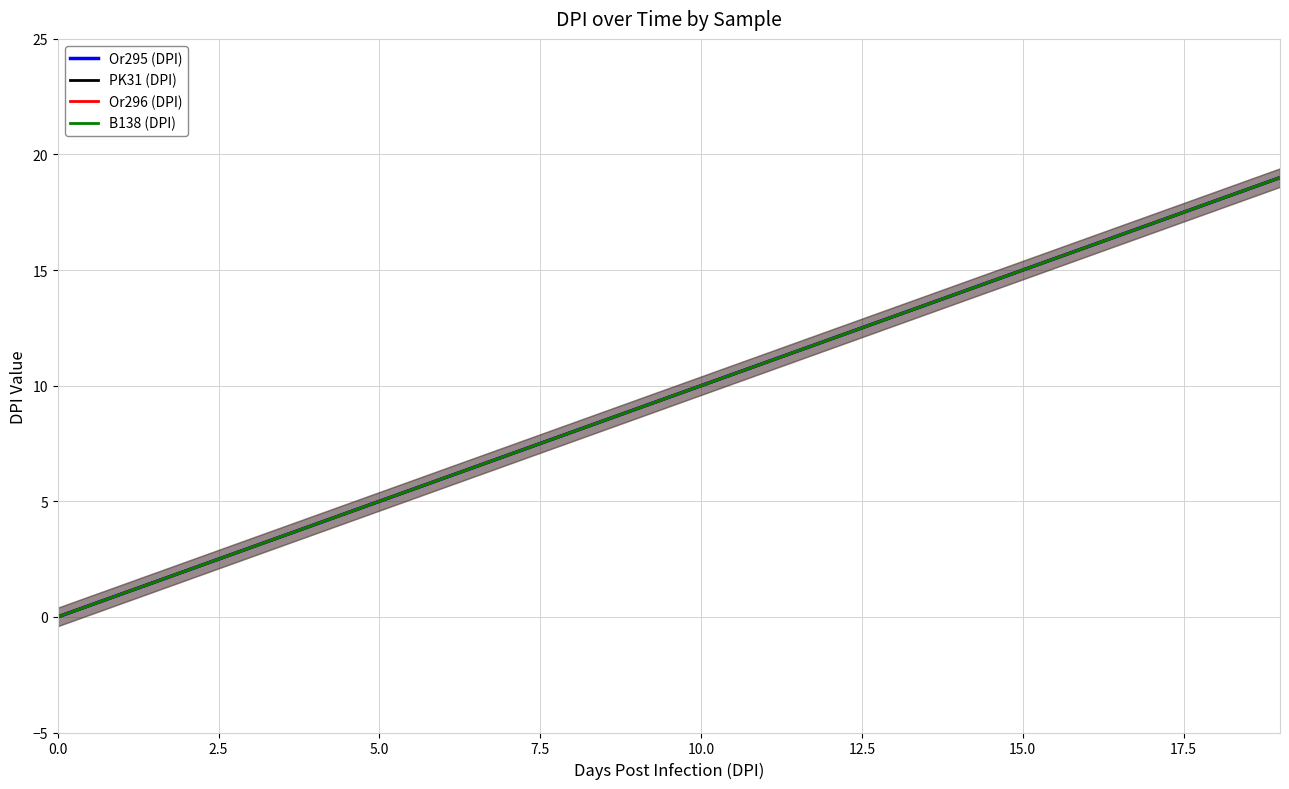

True or false: Or295 (DPI) and B138 (DPI) cross at least once.

False